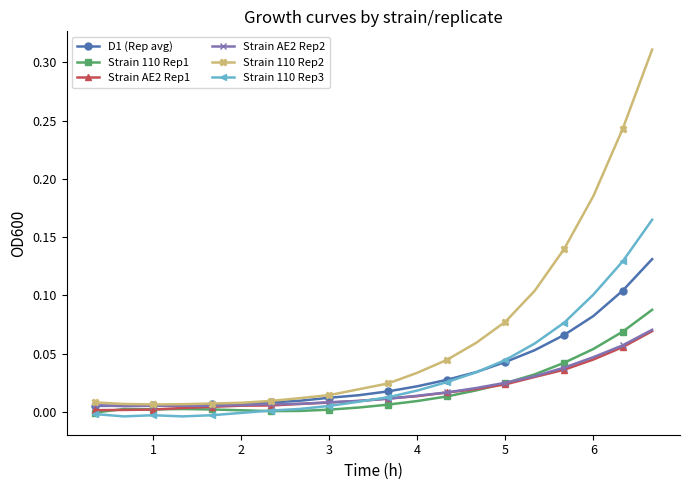

Which series has the largest total across all categories?

Strain 110 Rep2